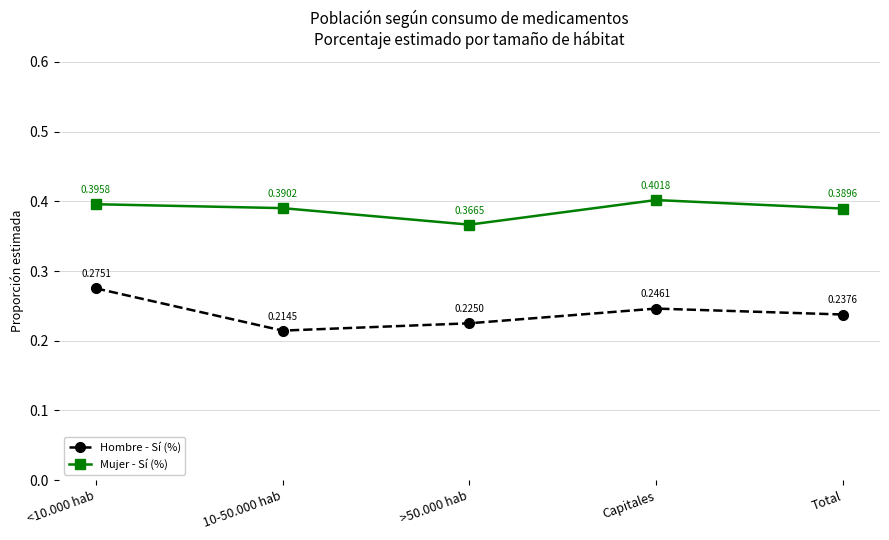

Which label corresponds to the smallest value in the chart?

10-50.000 hab